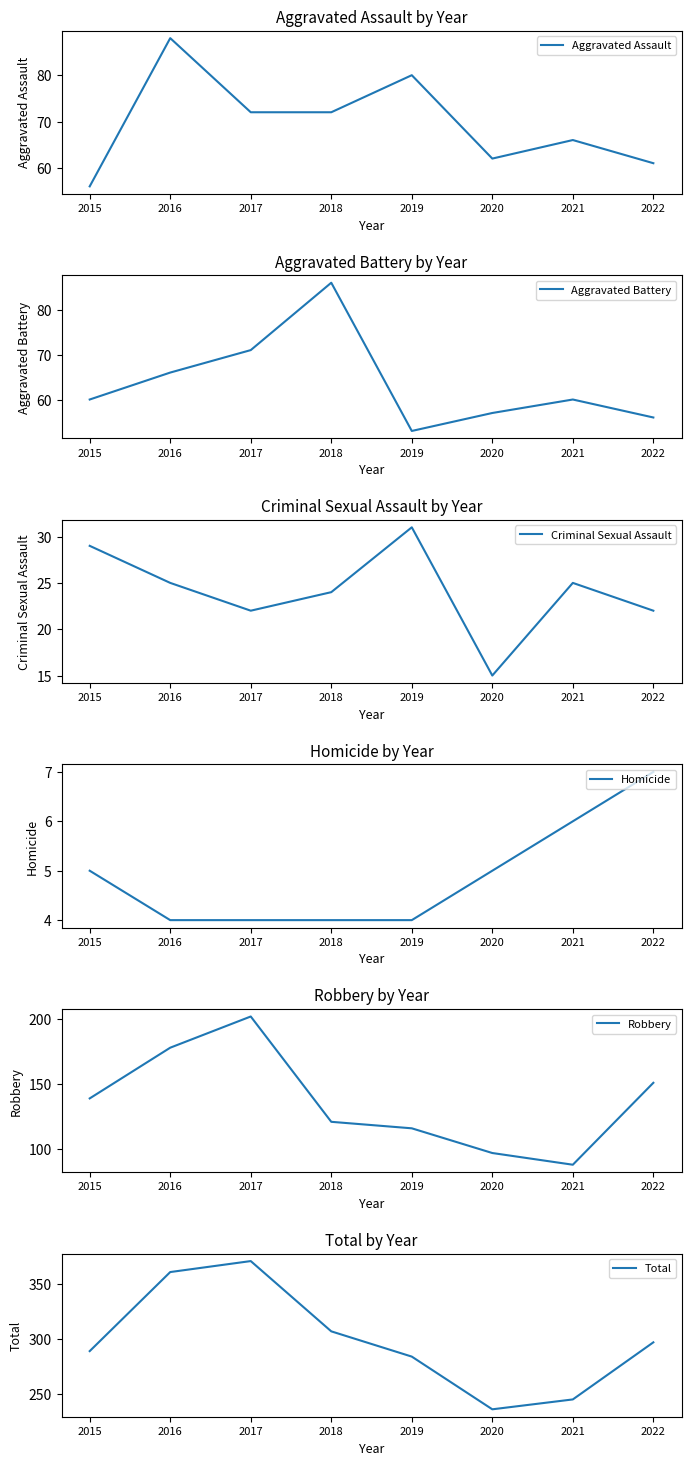

Where does the Robbery series first go above 139?

2016